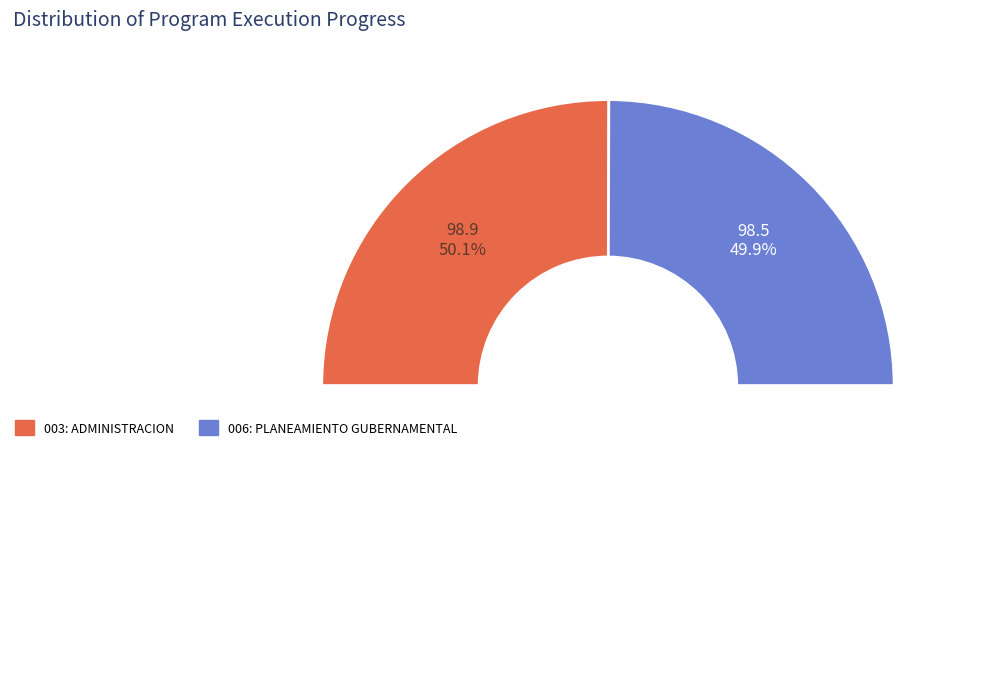

What is the change in value from 003: ADMINISTRACION to 006: PLANEAMIENTO GUBERNAMENTAL?

-0.4